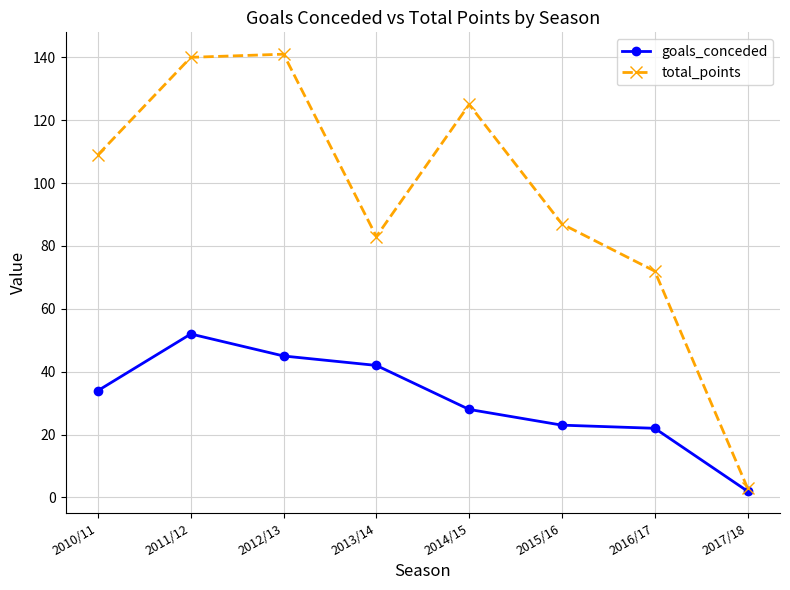

Which series has the largest range (max minus min)?

total_points